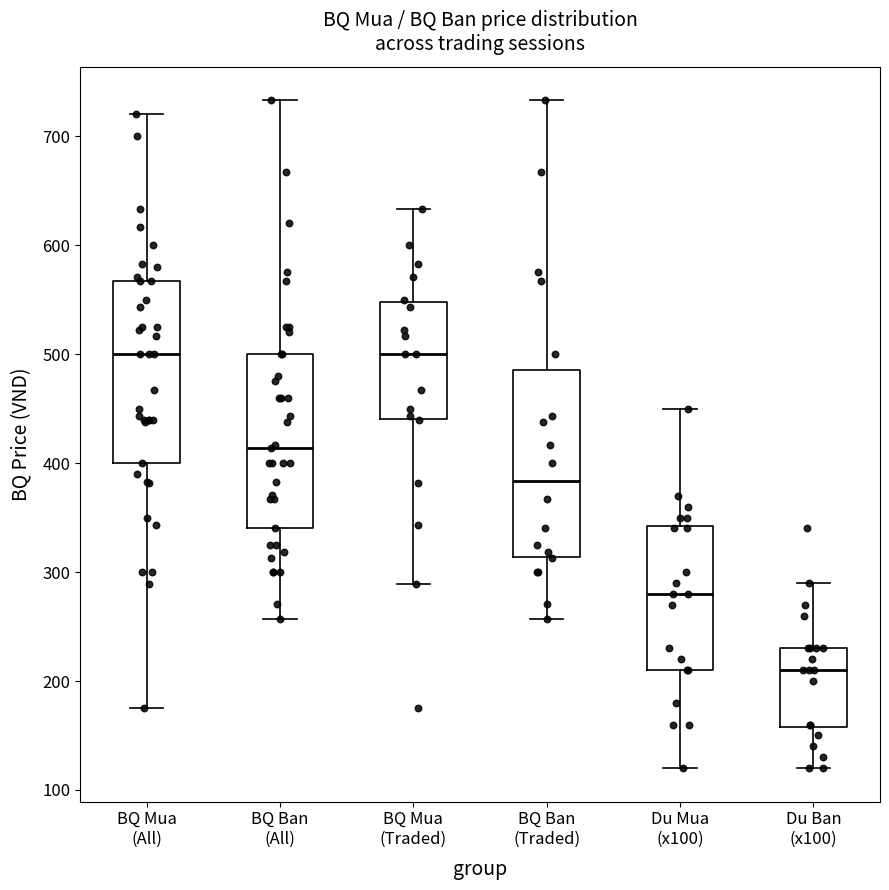

Reading left to right, transcribe this box plot: for each box, give where its median line is, the range the box spans, and where its two whiskers end, as read against the y-axis. The values are not printed on the chart, so give them approximately, as read against the axis.

BQ Mua (All): median 500, box 400 to 570, whiskers 180 to 720
BQ Ban (All): median 410, box 340 to 500, whiskers 260 to 730
BQ Mua (Traded): median 500, box 440 to 550, whiskers 290 to 630
BQ Ban (Traded): median 380, box 310 to 490, whiskers 260 to 730
Du Mua (x100): median 280, box 210 to 340, whiskers 120 to 450
Du Ban (x100): median 210, box 160 to 230, whiskers 120 to 290